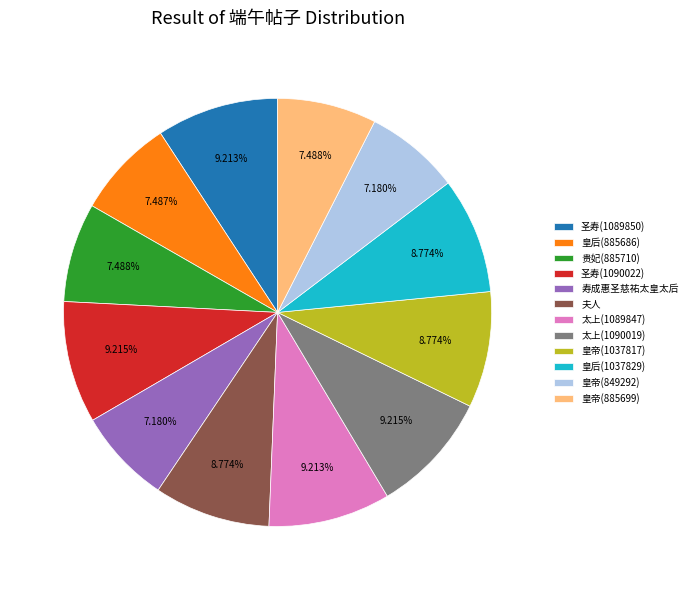

Count the number of slices in the pie.

12